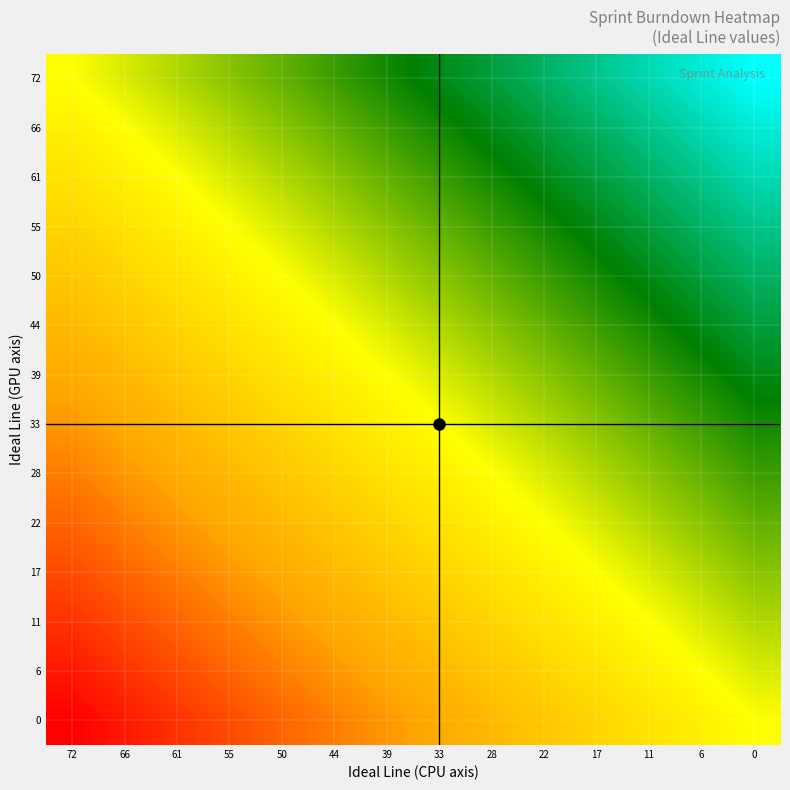

What is the difference between the highest and lowest values at 6?

72.0